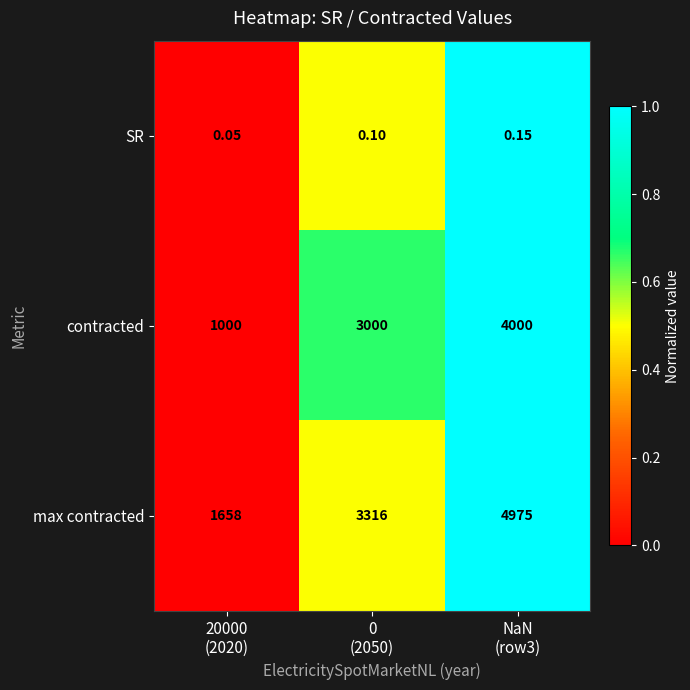

Rank the series by their average value, from highest to lowest.

max contracted, contracted, SR